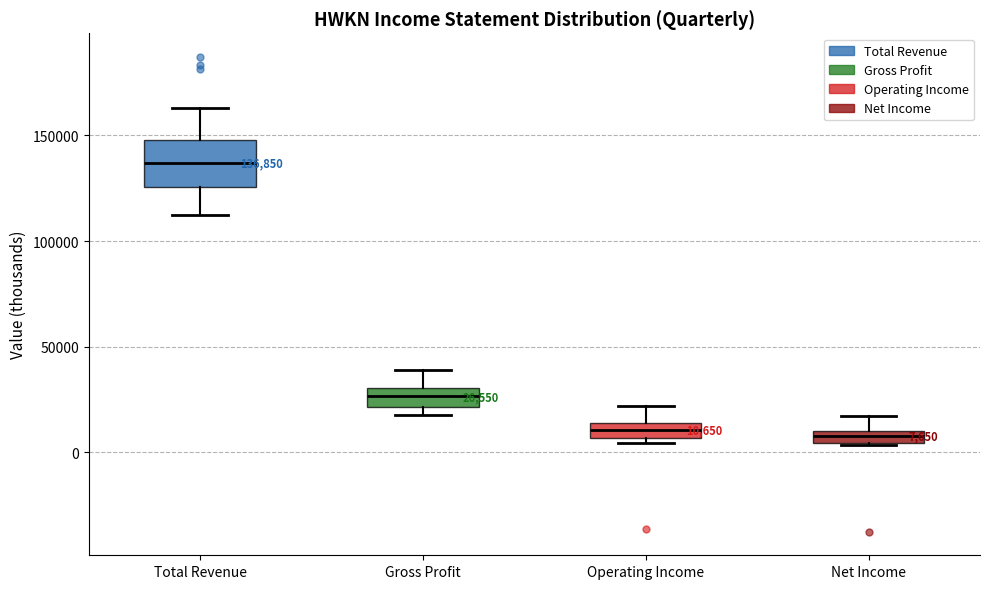

Which box is the tallest, from its lower edge to its upper edge?

Total Revenue